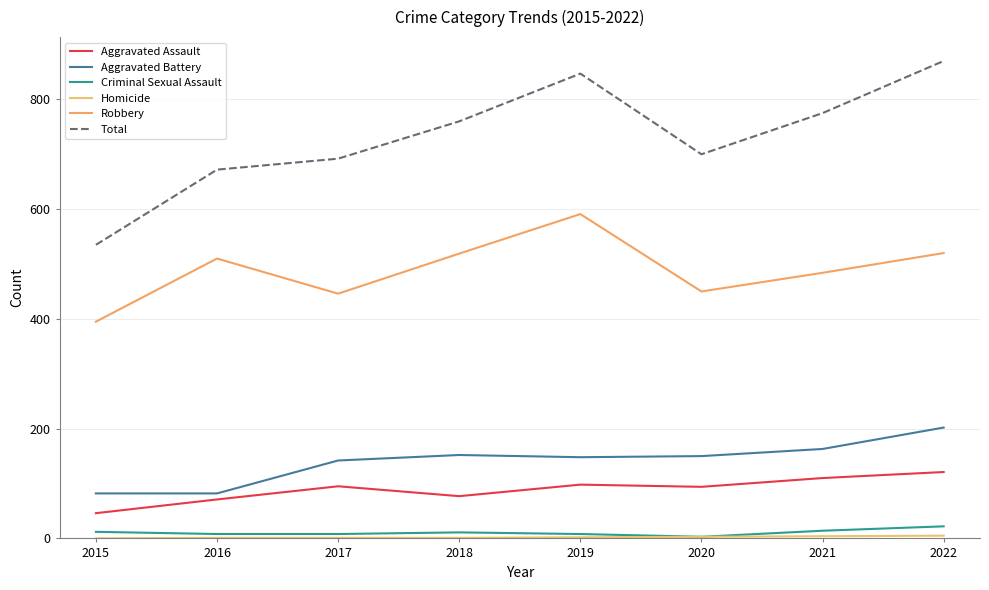

How many interior local peaks does the Criminal Sexual Assault series have?

1